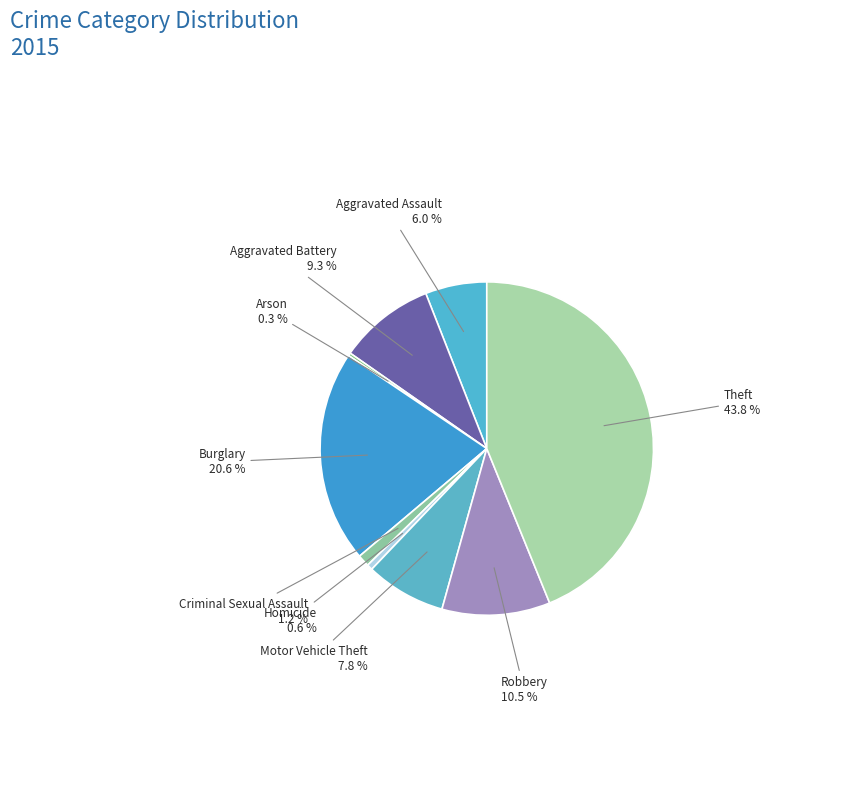

Approximately how many times larger is the value at Criminal Sexual Assault compared to Homicide?

2.1